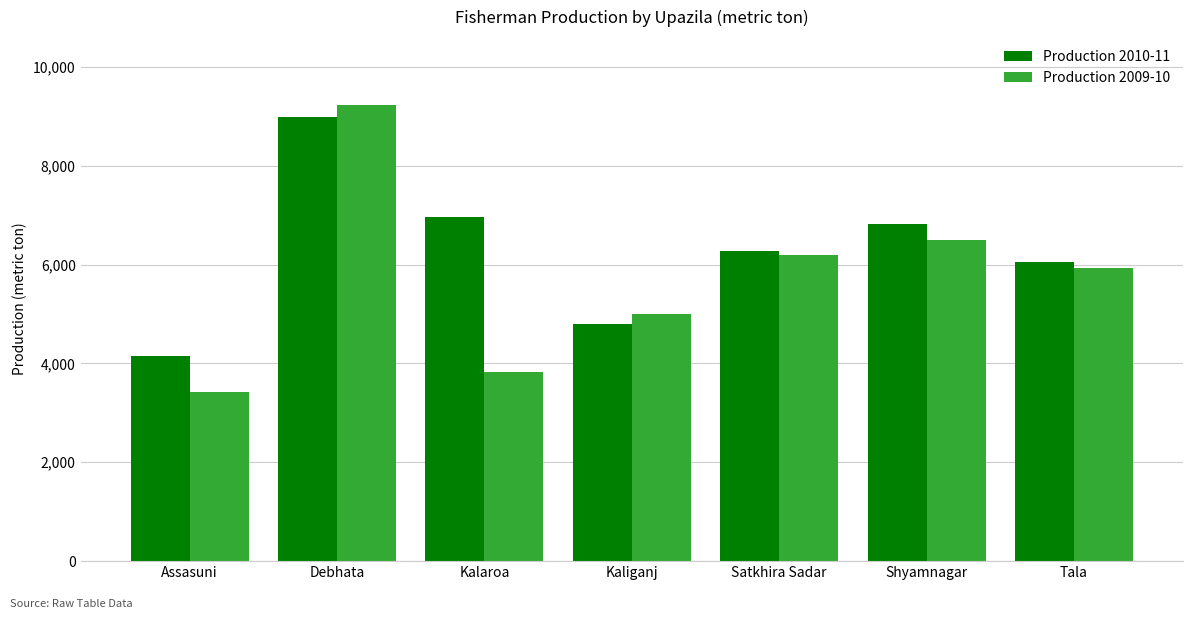

How many bars are there in each group?

2